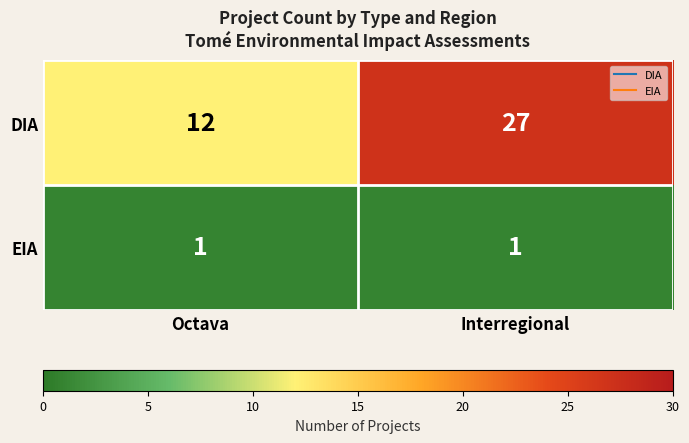

Reading left to right, what are all the values shown in this chart?

DIA: Octava=12	Interregional=27
EIA: Octava=1	Interregional=1